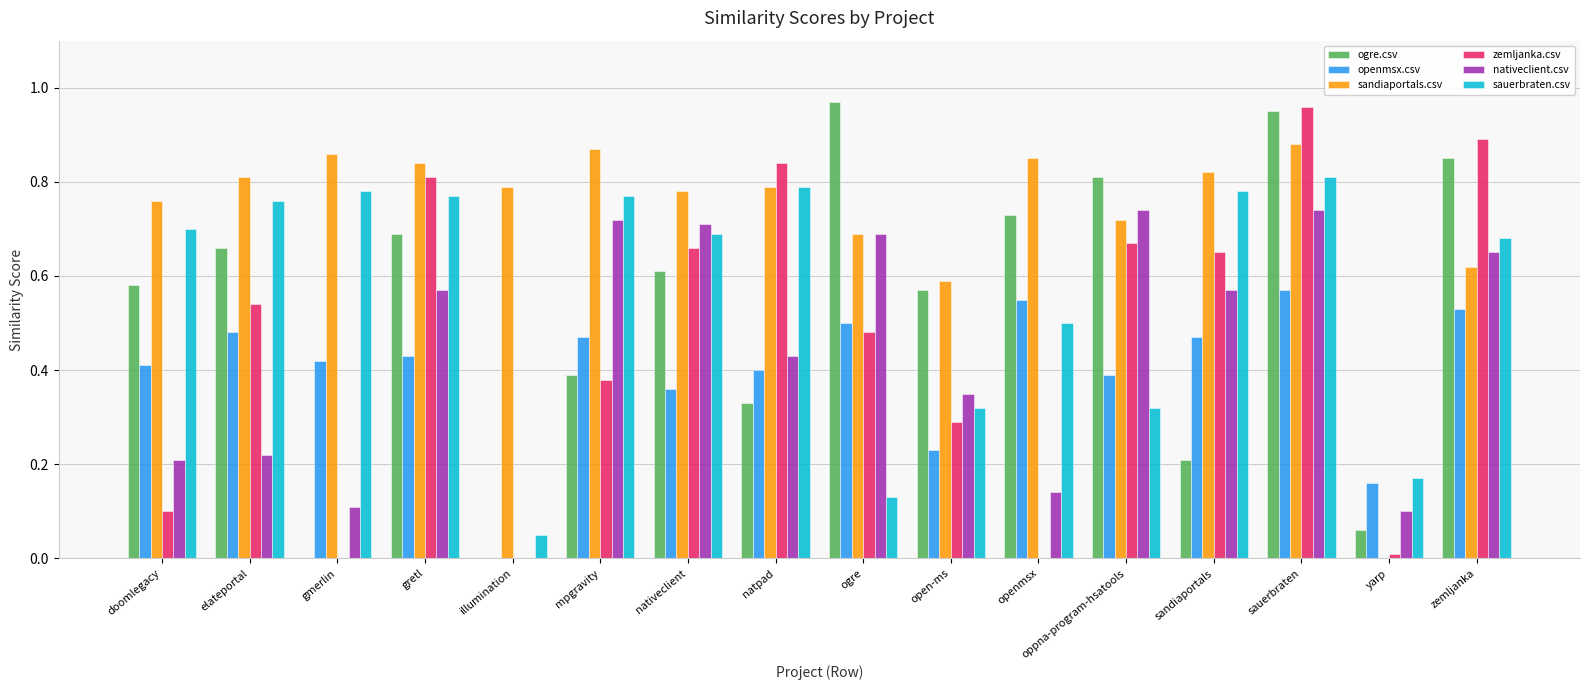

Between doomlegacy and nativeclient, which series saw the biggest shift?

zemljanka.csv